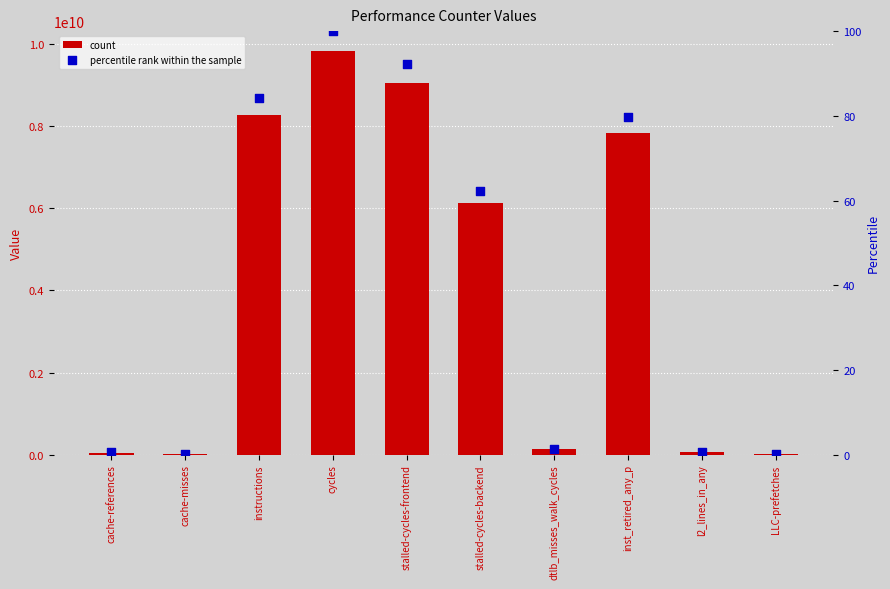

Which series has the largest total across all categories?

count